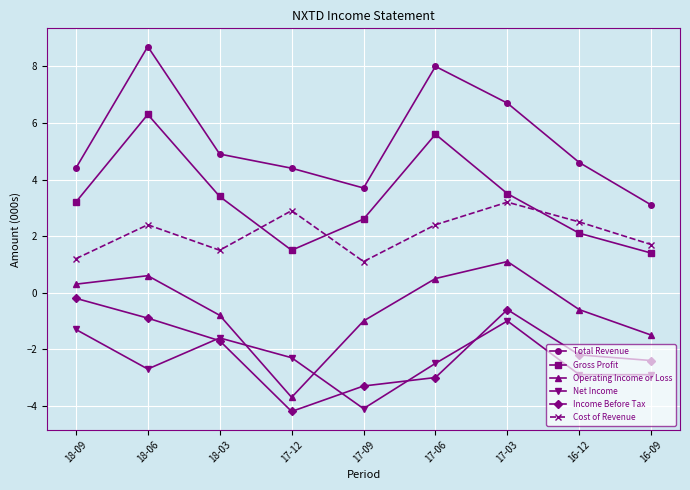

What is the smallest value displayed?

-4.2